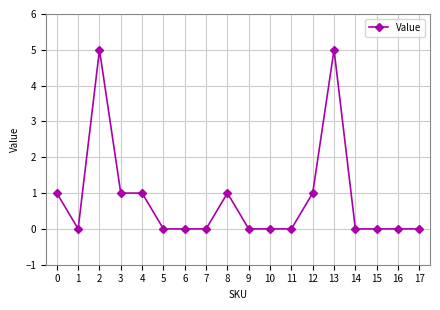

How many categories are shown in the chart?

18